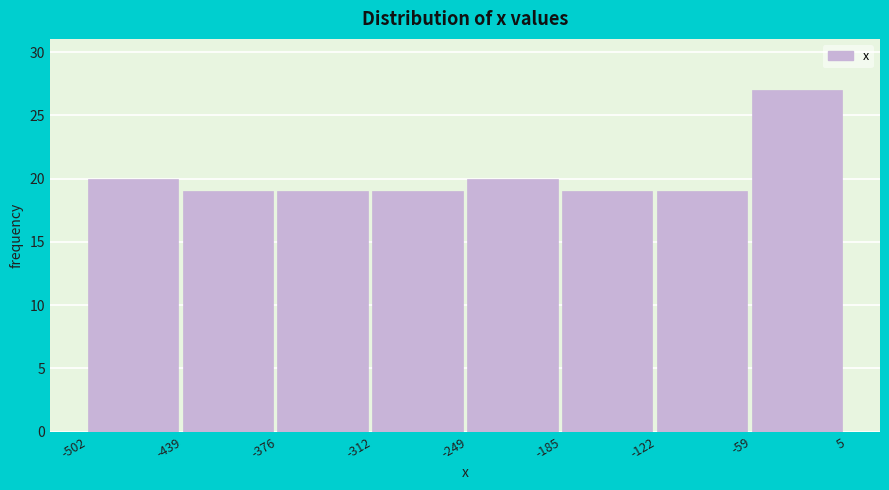

Reading left to right, list every bar in this chart as the range it spans on the x-axis followed by its height. The values are not printed on the chart, so give them approximately, as read against the axis.

-502 to -439: 20
-439 to -376: 19
-376 to -312: 19
-312 to -249: 19
-249 to -185: 20
-185 to -122: 19
-122 to -59: 19
-59 to 5: 27